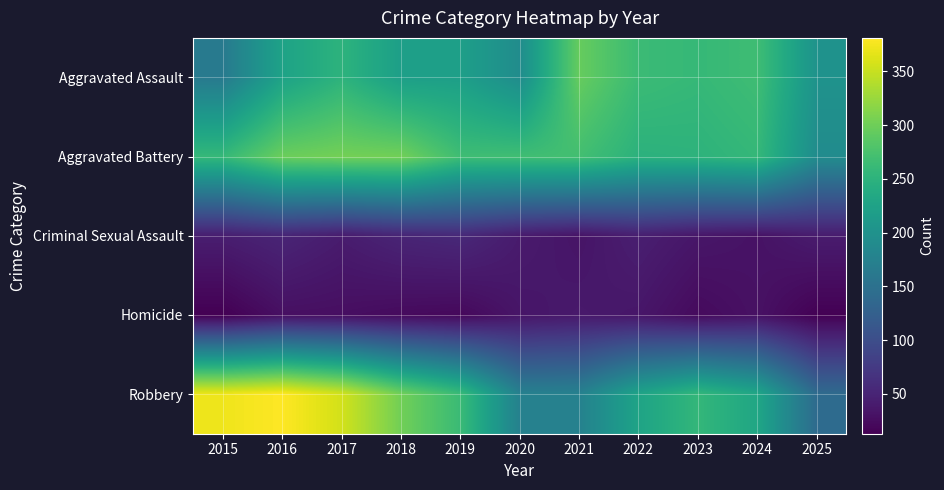

Between 2016 and 2019, which series saw the biggest shift?

Robbery